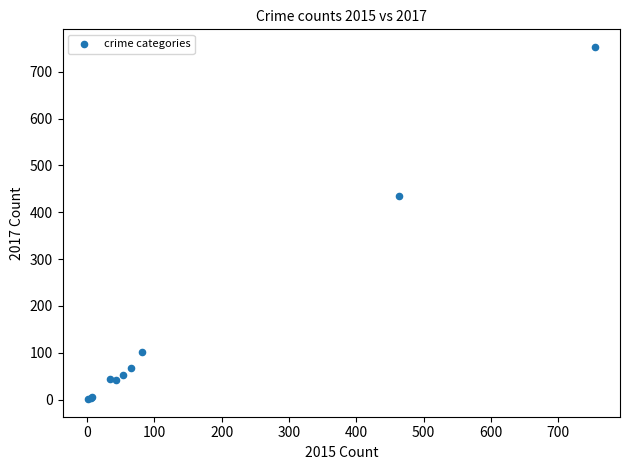

What Y value in the scatter plot is closest to 377?

435